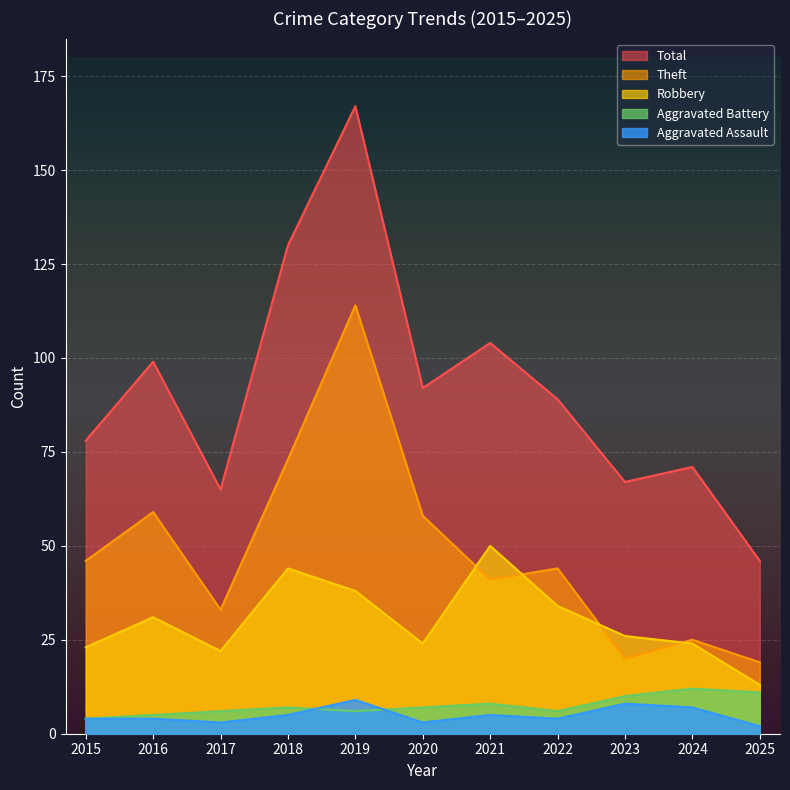

Which series has the largest range (max minus min)?

Total